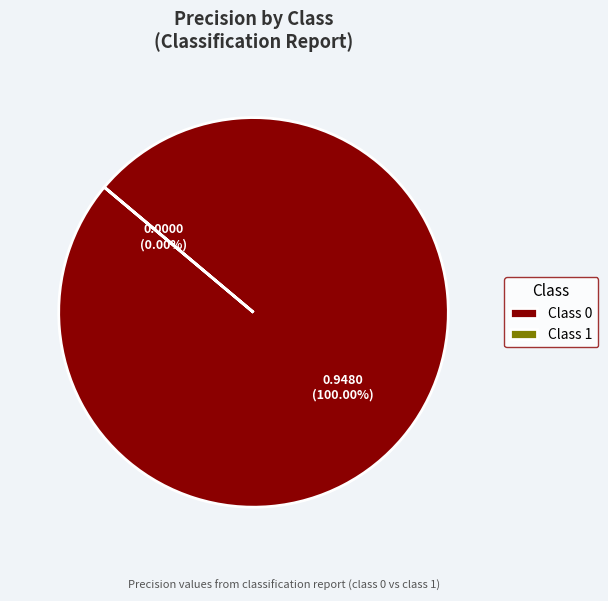

Rank the categories by value from lowest to highest.

1, 0